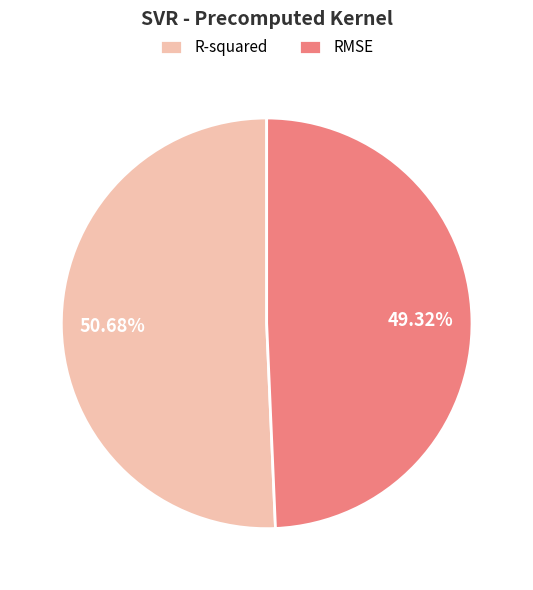

Rank the categories by value from highest to lowest.

R-squared, RMSE